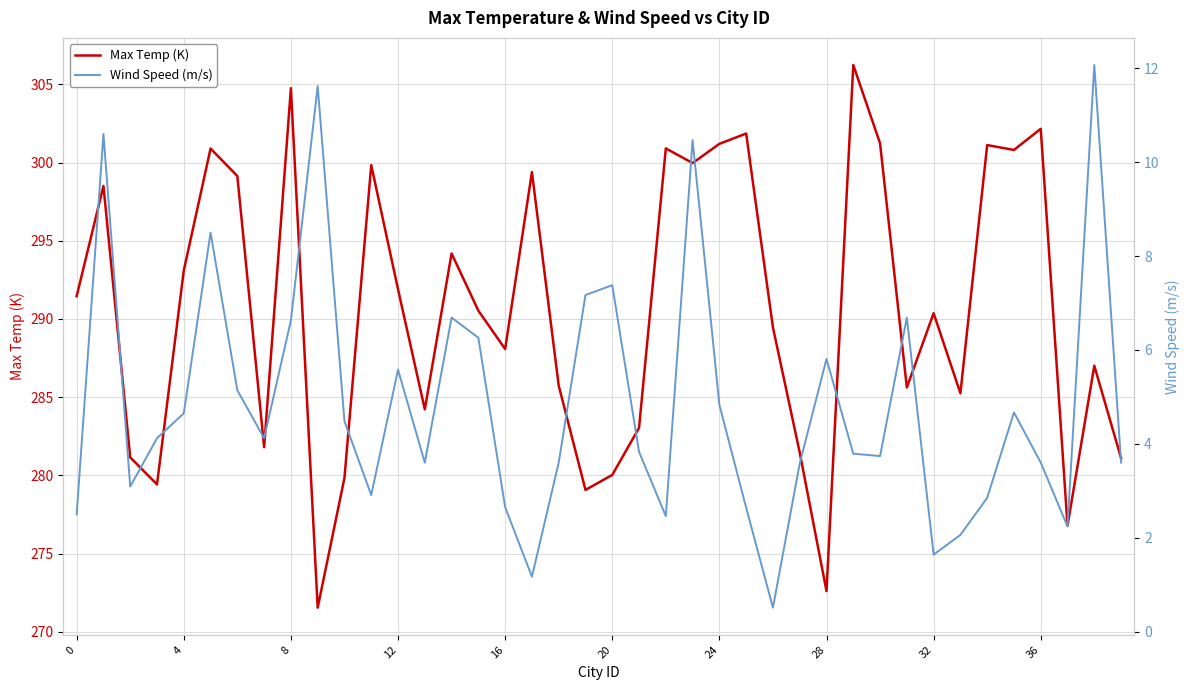

What is the average value of the Wind Speed (m/s) series?

4.8